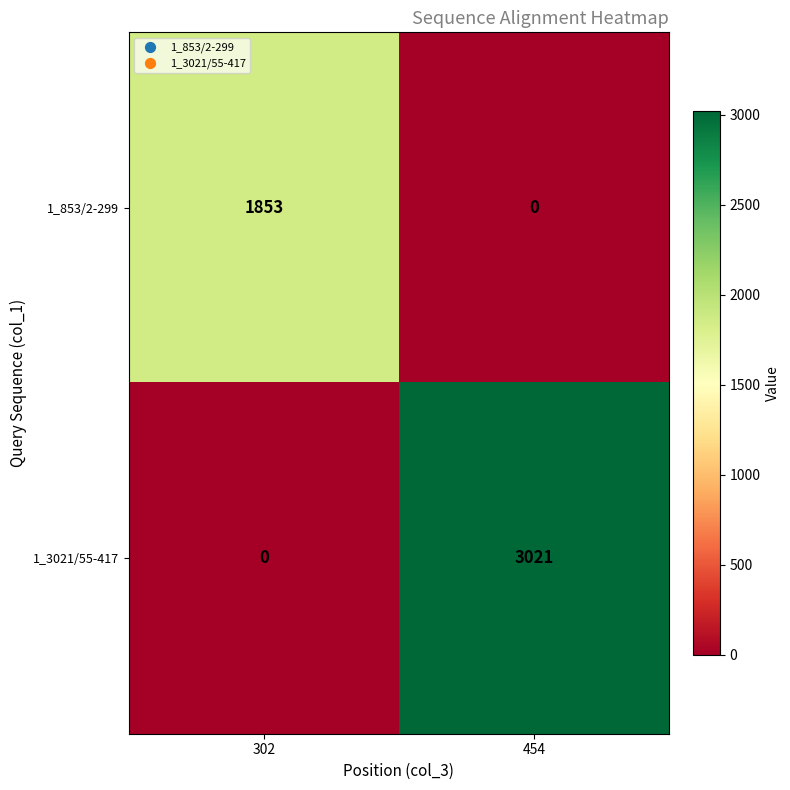

Is it true that 1_853/2-299 equals 0 at 454?

True